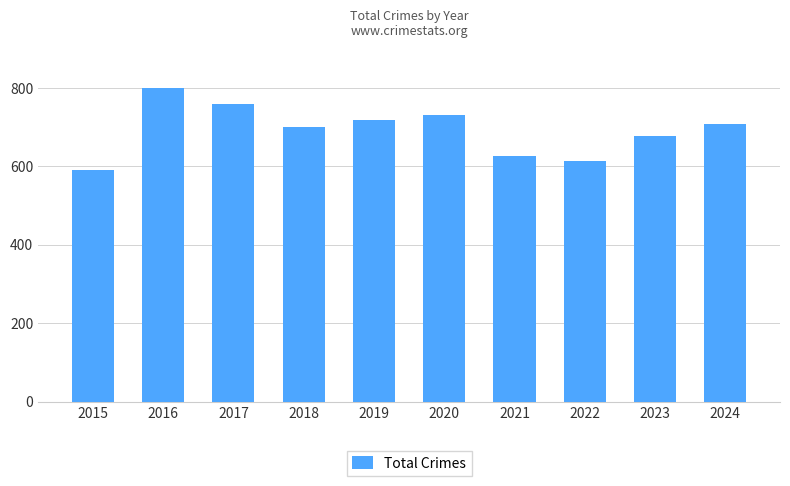

Which has a higher value, 2015 or 2020?

2020